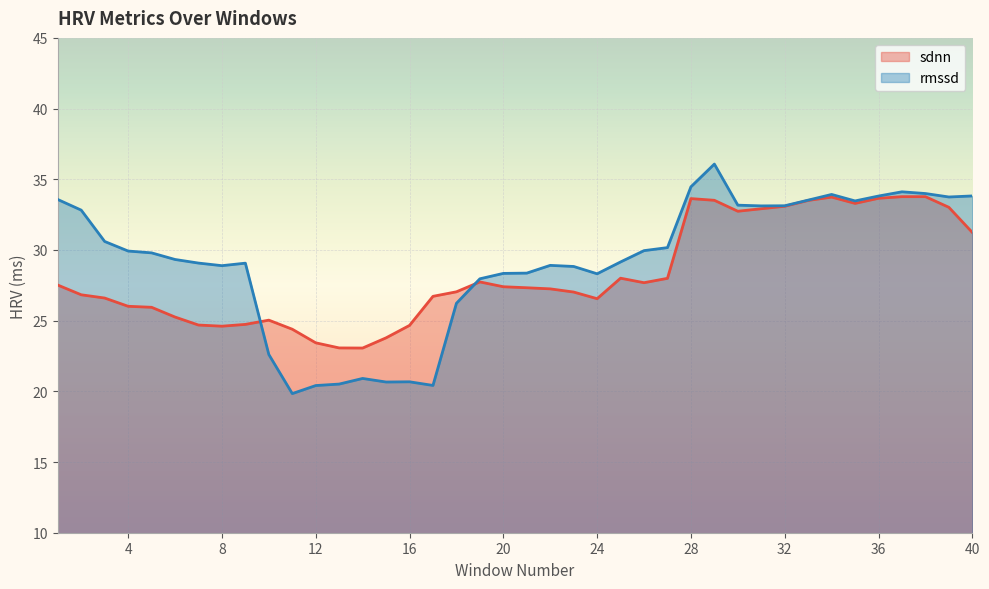

List the series in order of their overall mean, highest first.

rmssd, sdnn